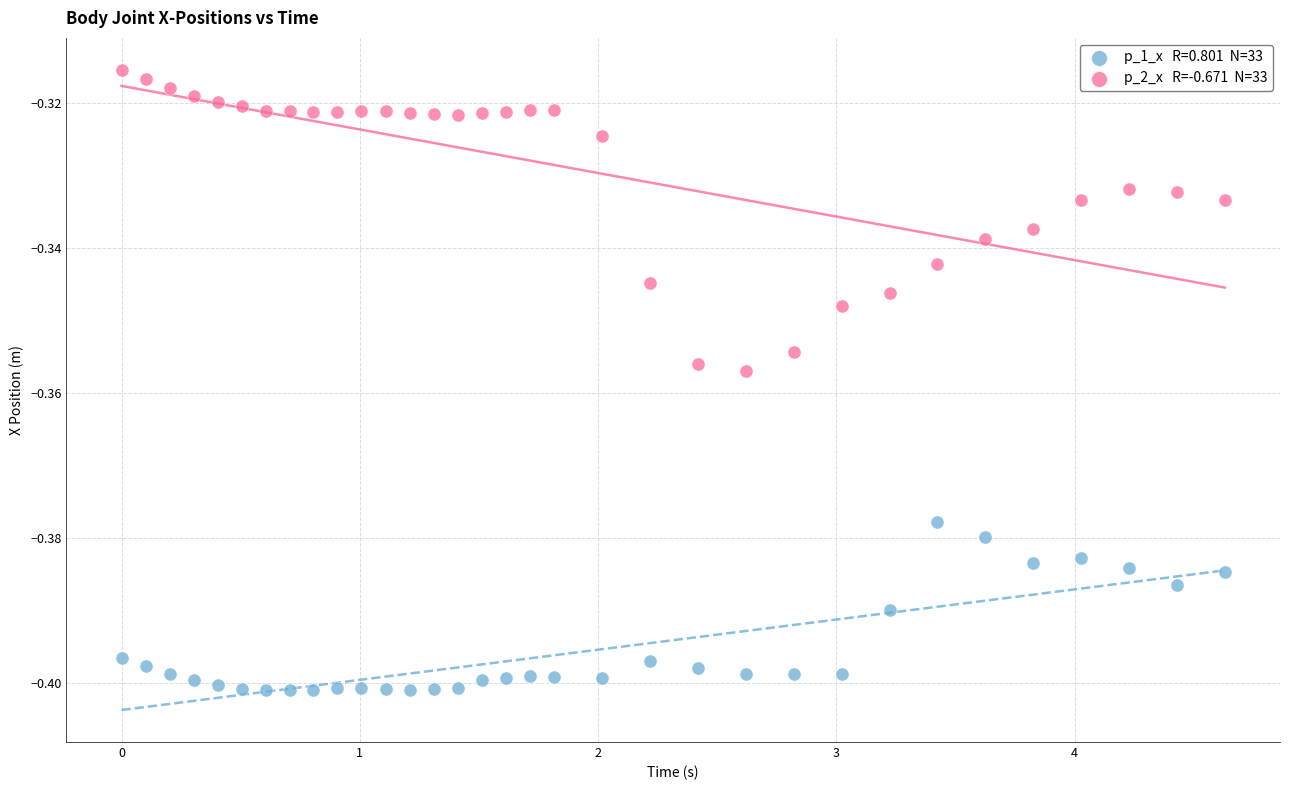

Across all data points, what is the range of X values (max minus min)?

4.6